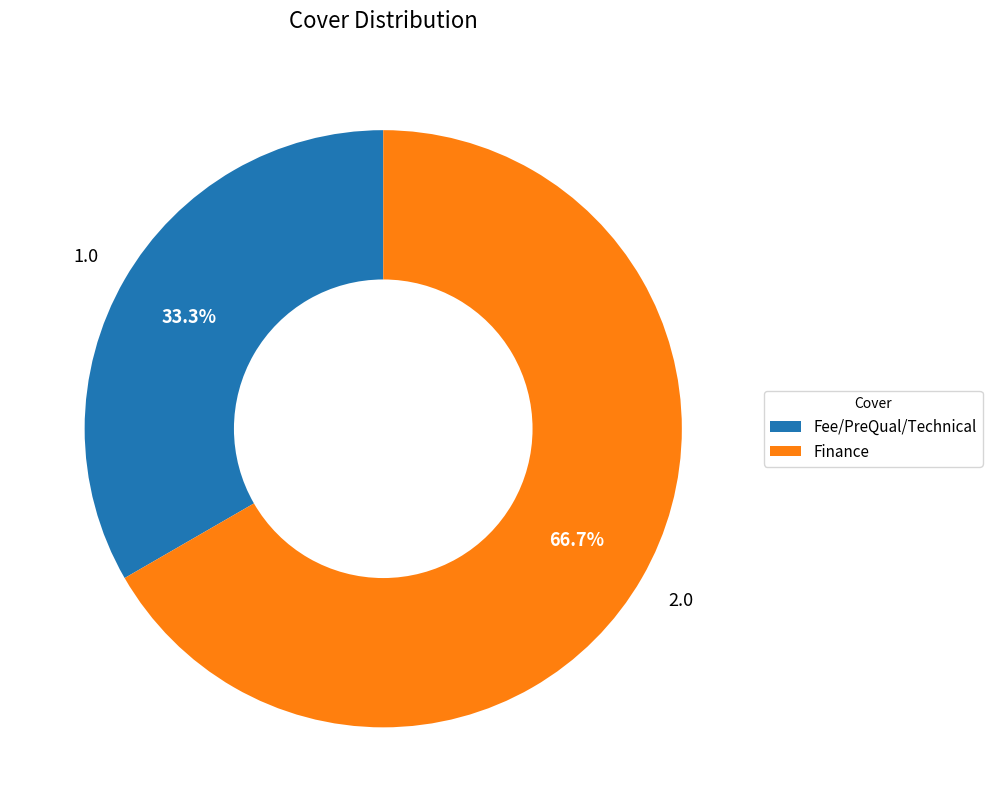

Which slice is the largest?

Finance